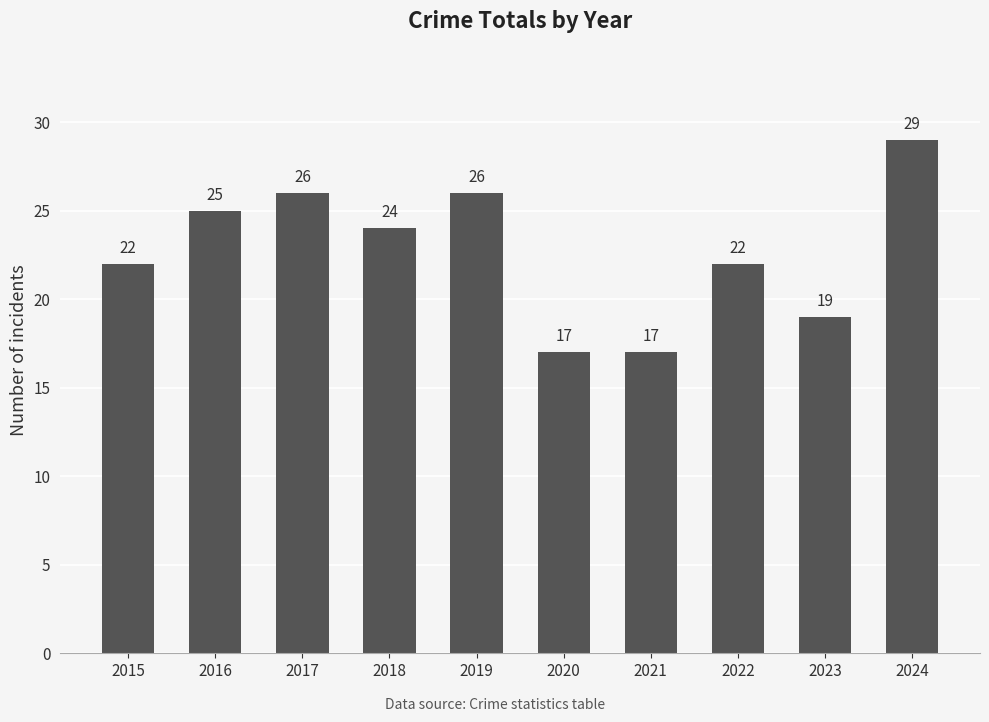

At which label does the data first exceed 24?

2016